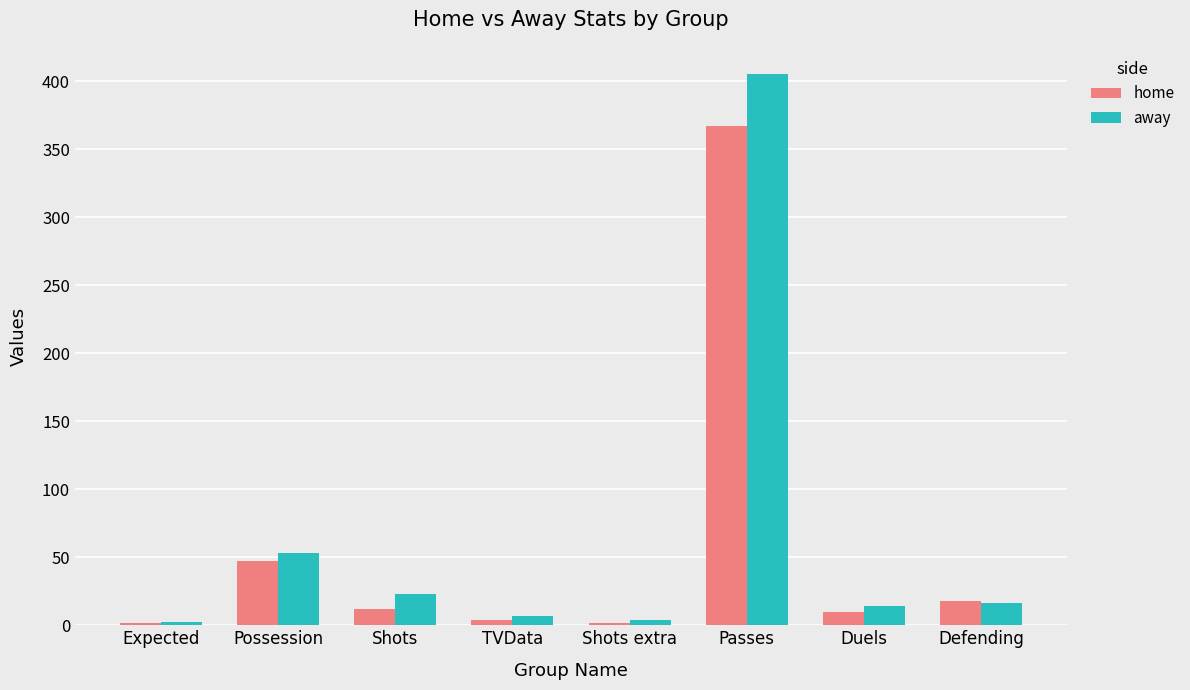

Which category has the highest value across all series?

Passes